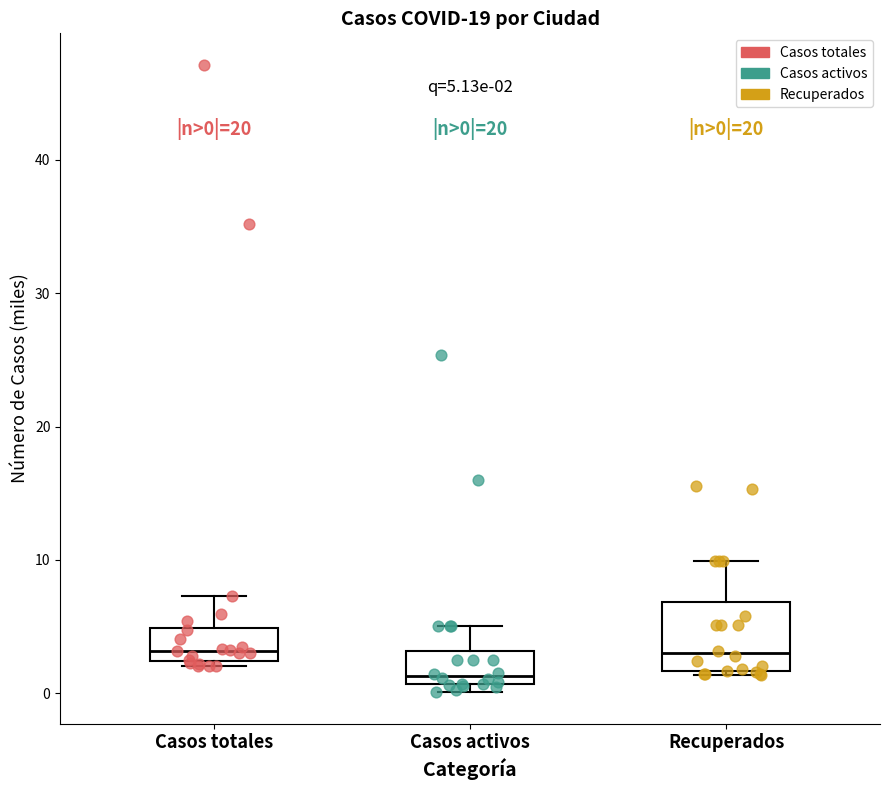

Which box is the tallest, from its lower edge to its upper edge?

Recuperados